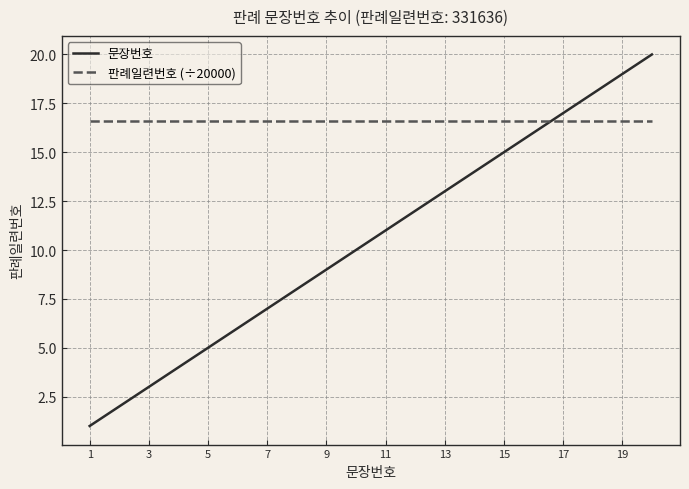

Rank the series by their average value, from highest to lowest.

판례일련번호 (÷20000), 문장번호